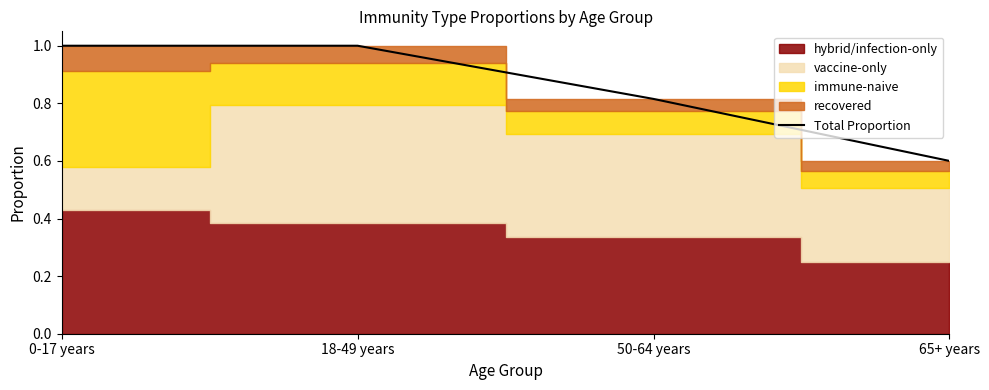

The chart shows a value of 0.6 at 65+ years. True or false?

True